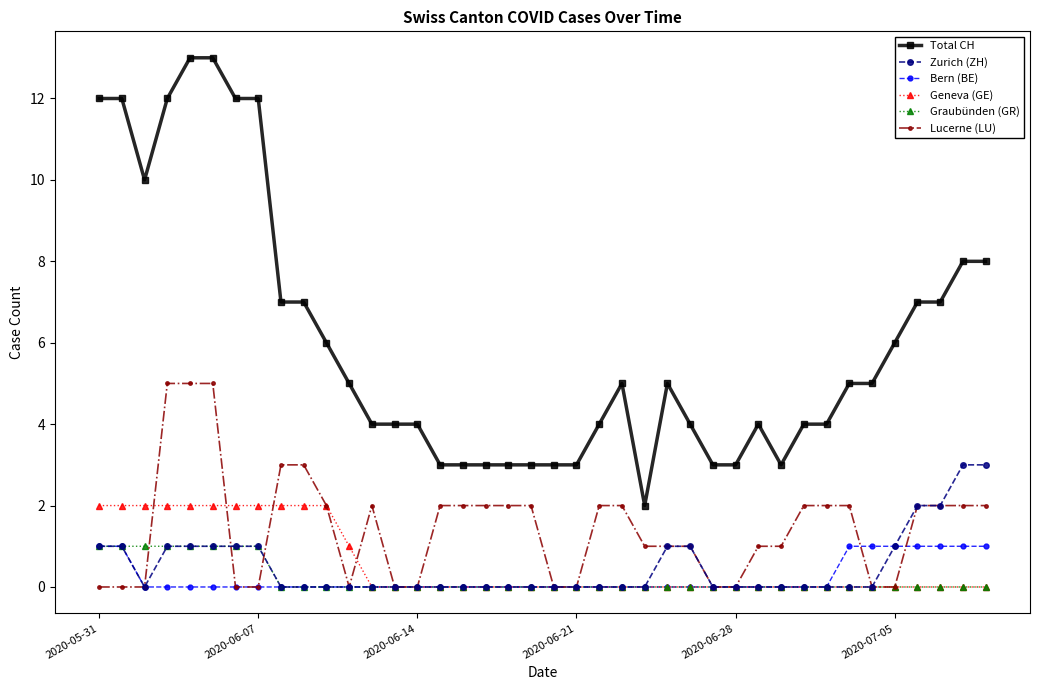

Which series has the largest total across all categories?

Total CH